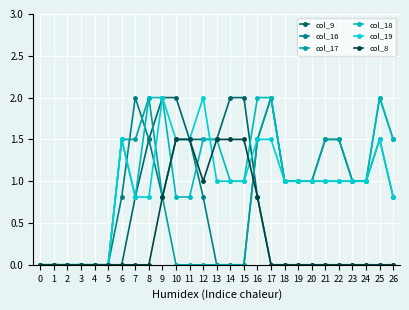

How many intersections are there between col_9 and col_16?

1